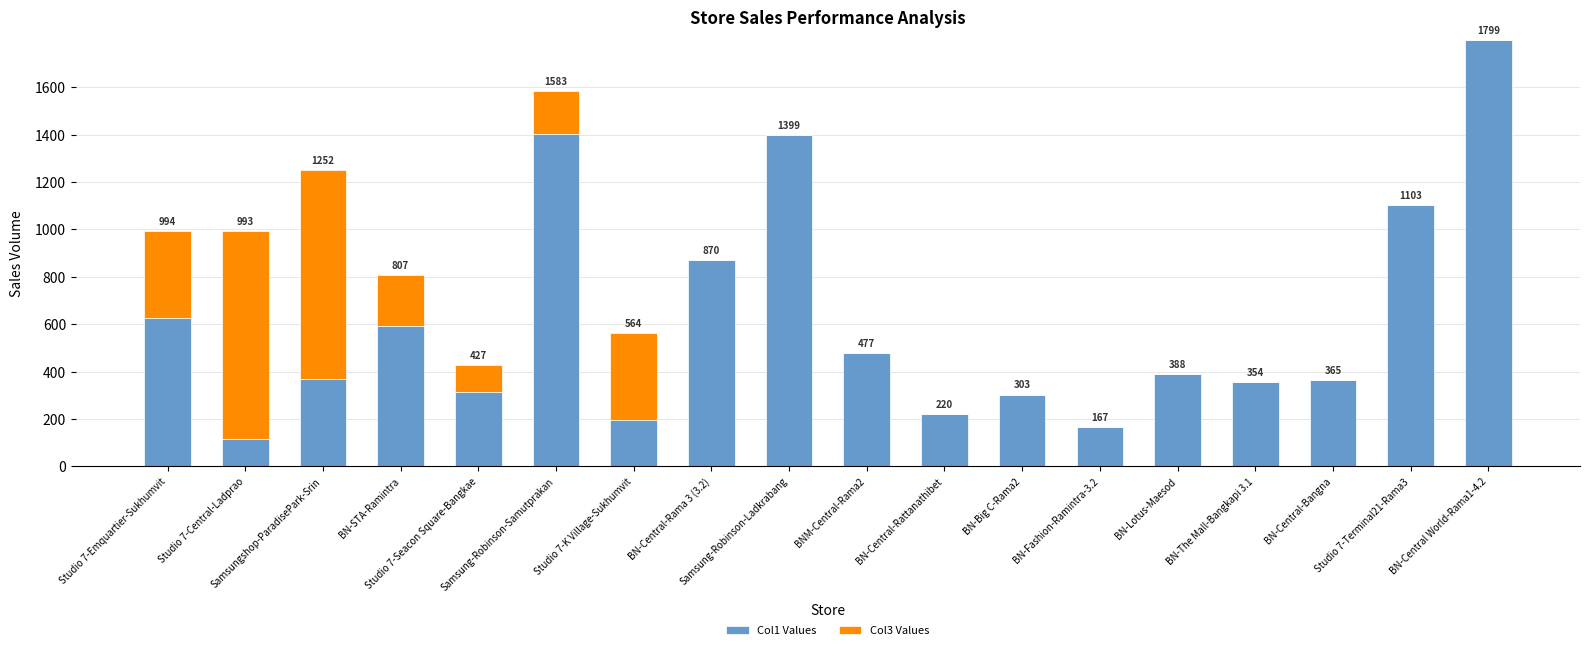

What is the sum of the Col1 Values values at BN-Central-Rattanathibet and BN-Big C-Rama2?

523